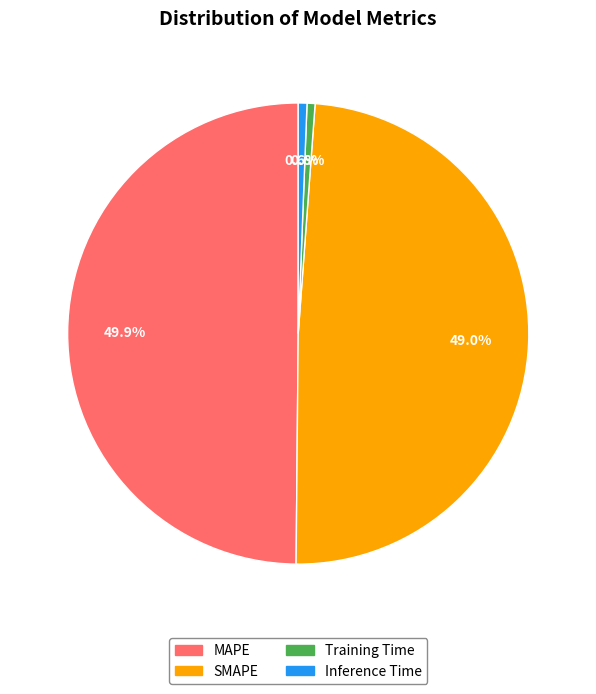

Is SMAPE the majority of the pie?

No